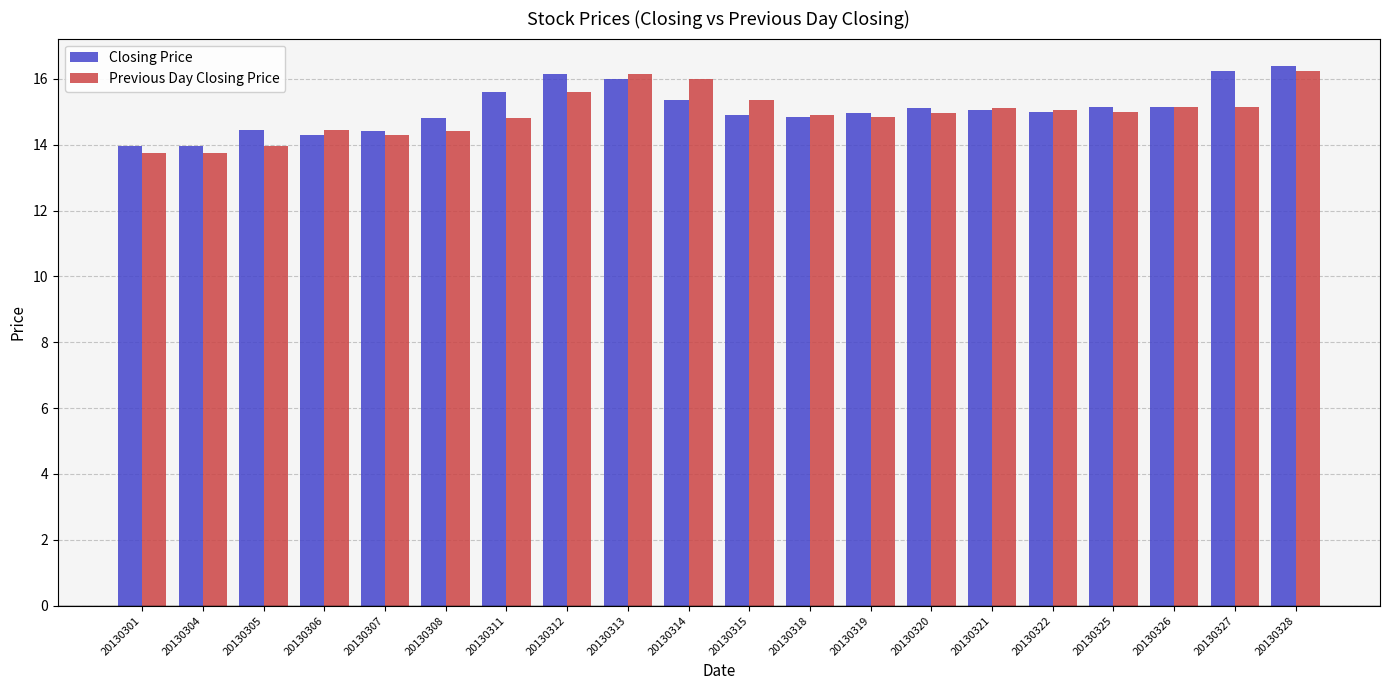

Is it true that Previous Day Closing Price equals 14.8 at 20130311?

True